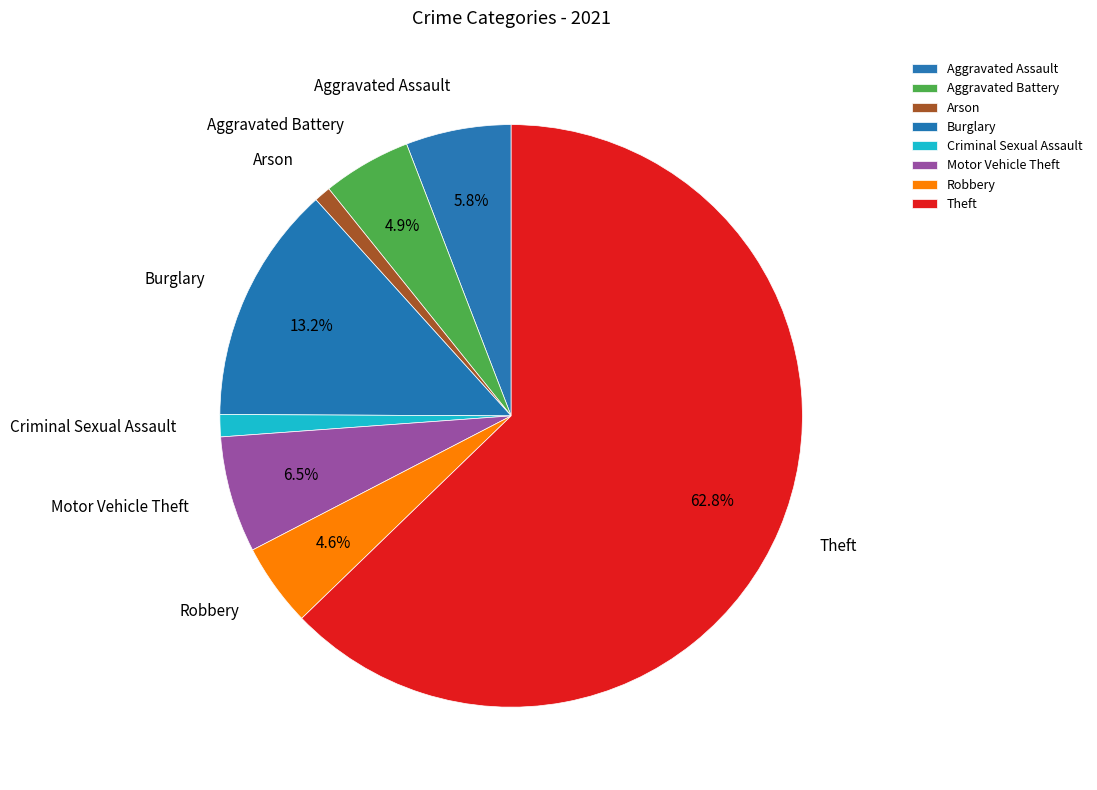

Does Theft represent more than half of the total?

Yes